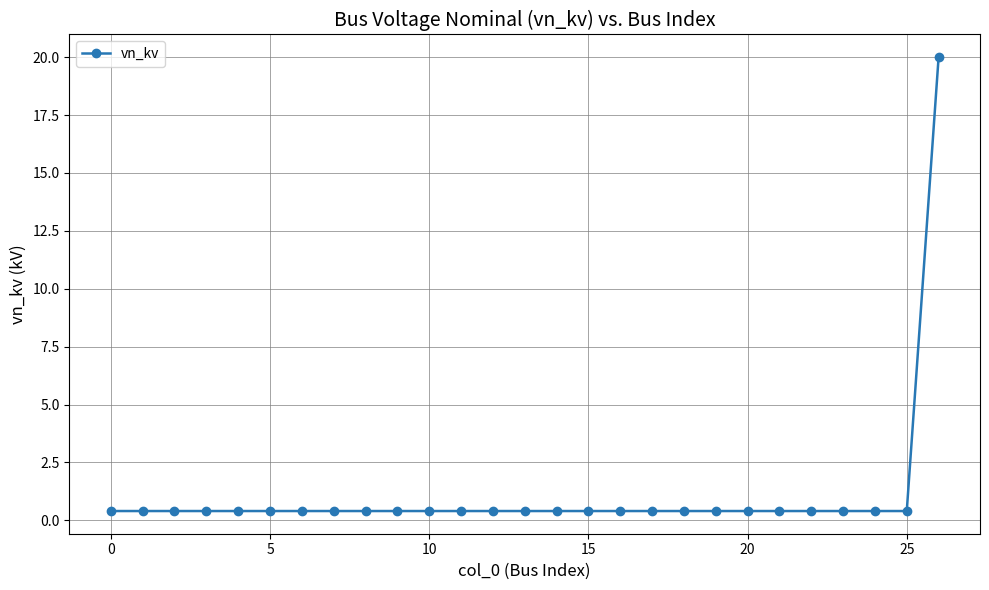

What is the difference between the maximum and minimum values?

19.6